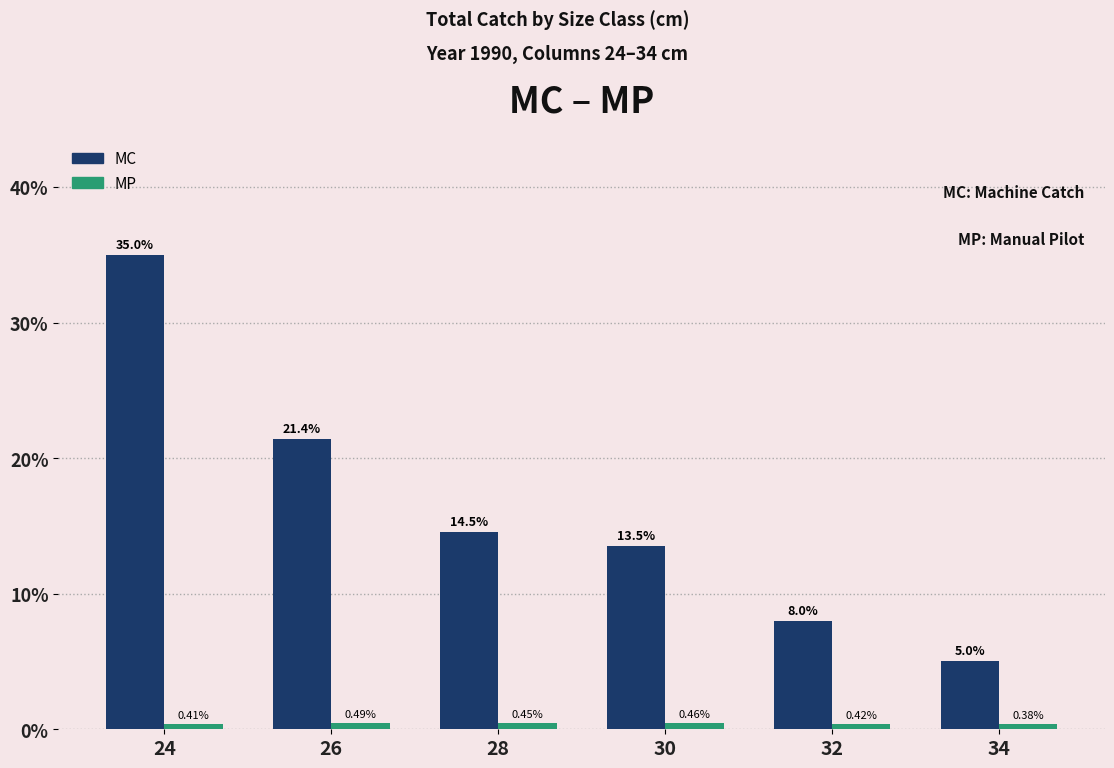

List the series in order of their peak value, highest first.

MC, MP